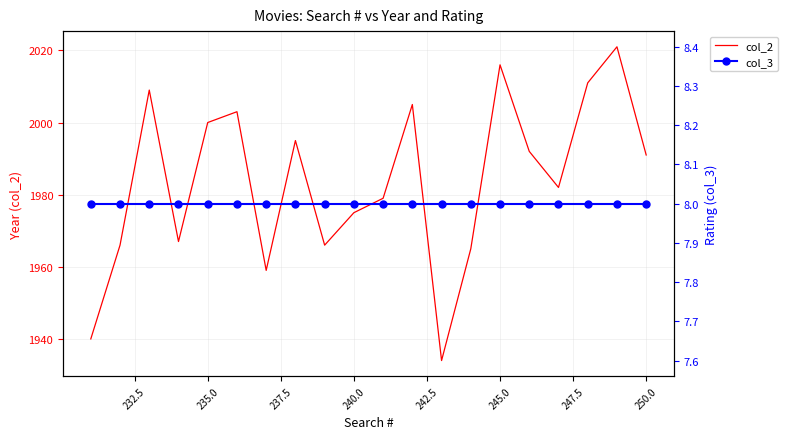

What are all the series names shown in the legend?

col_2, col_3